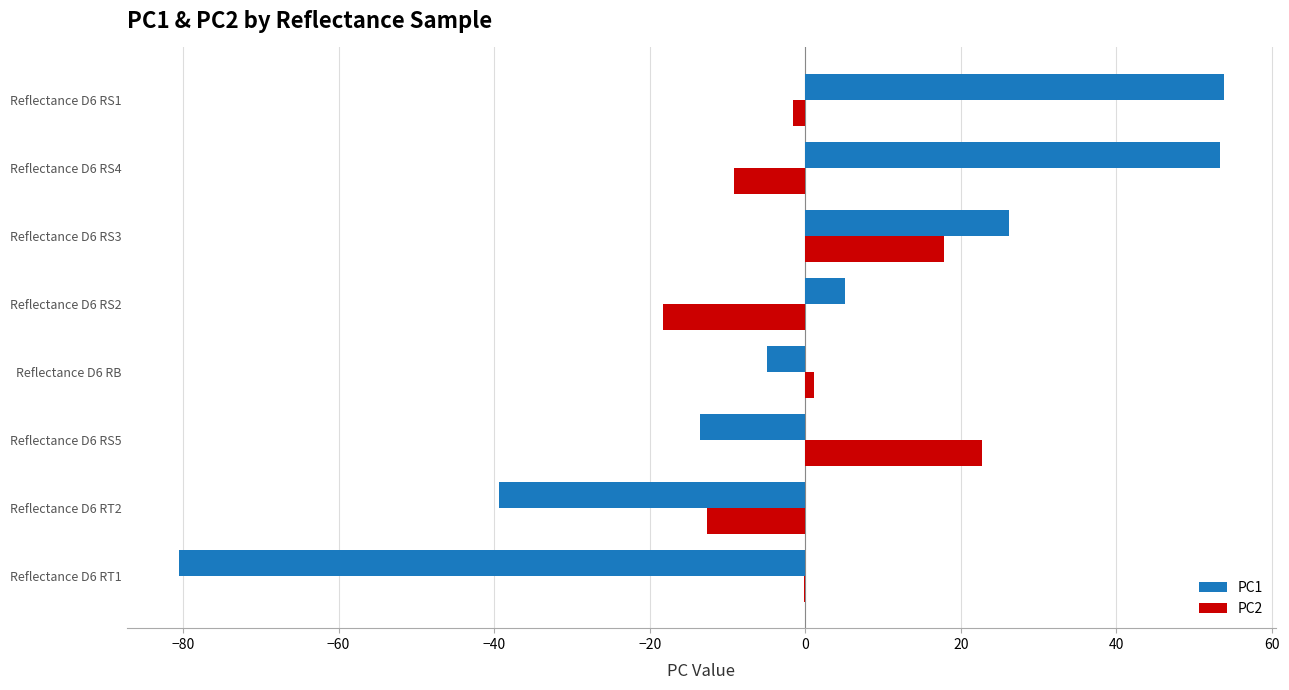

What are all the series names shown in the legend?

PC1, PC2